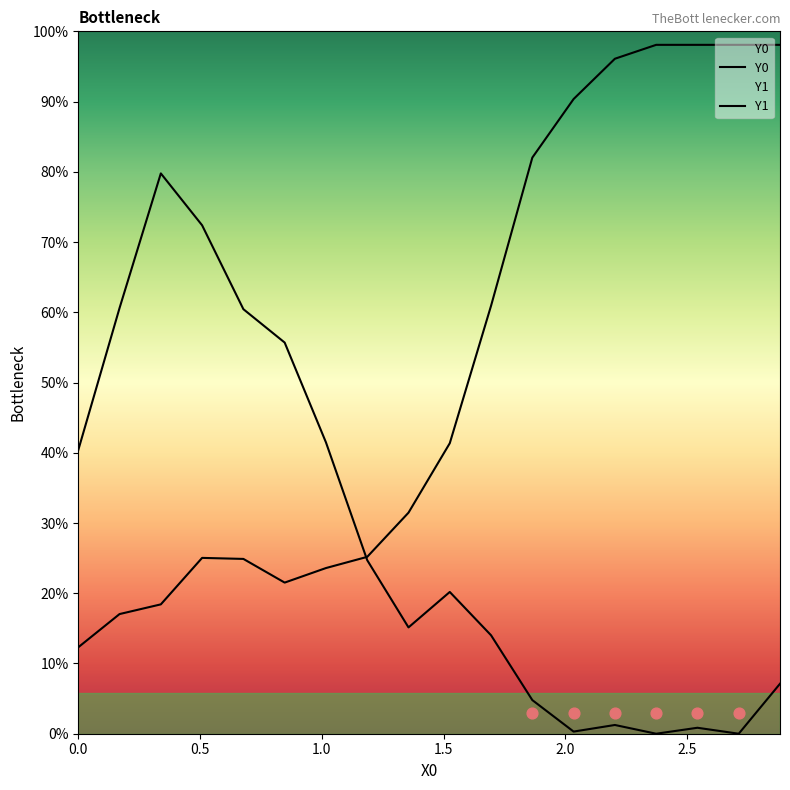

What are all the series names shown in the legend?

Y0, Y1